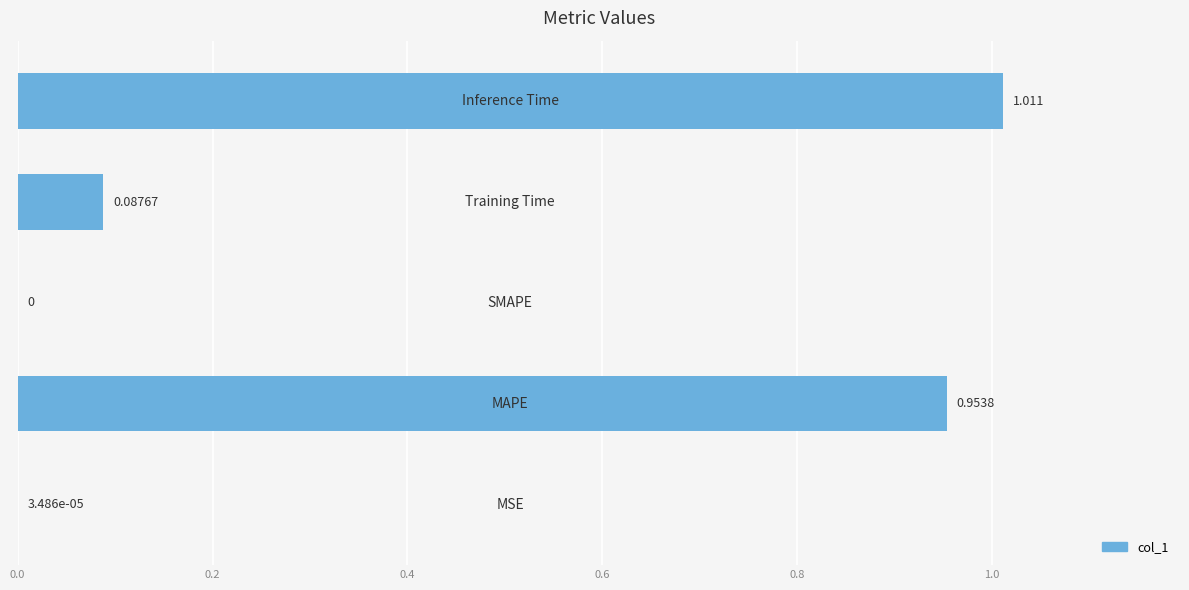

What is the sum of all values?

2.1